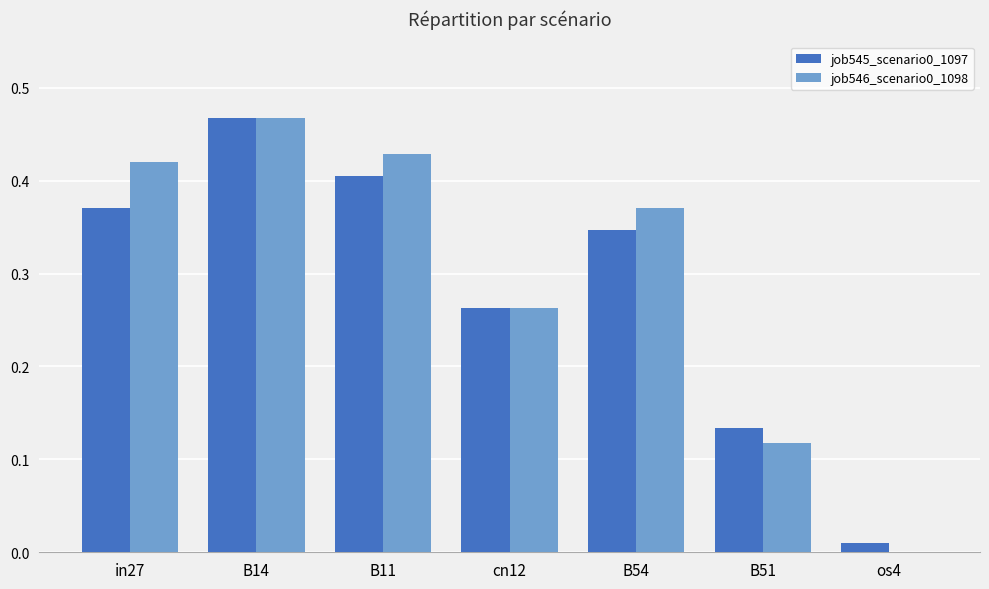

Is it true that job546_scenario0_1098 equals 0.6 at B14?

False